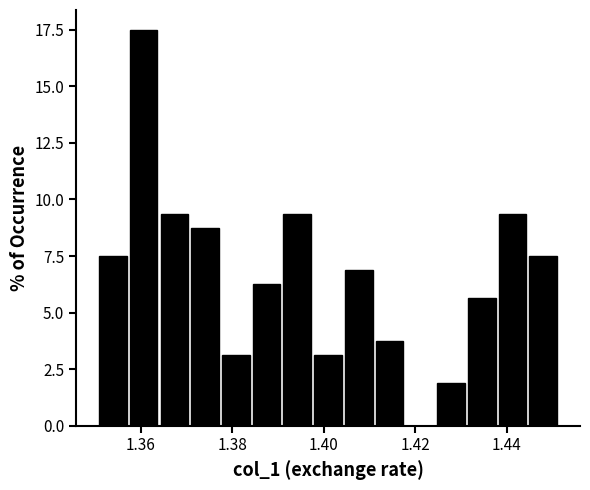

Read against the x-axis, roughly where is the centre of the tallest bar?

1.360